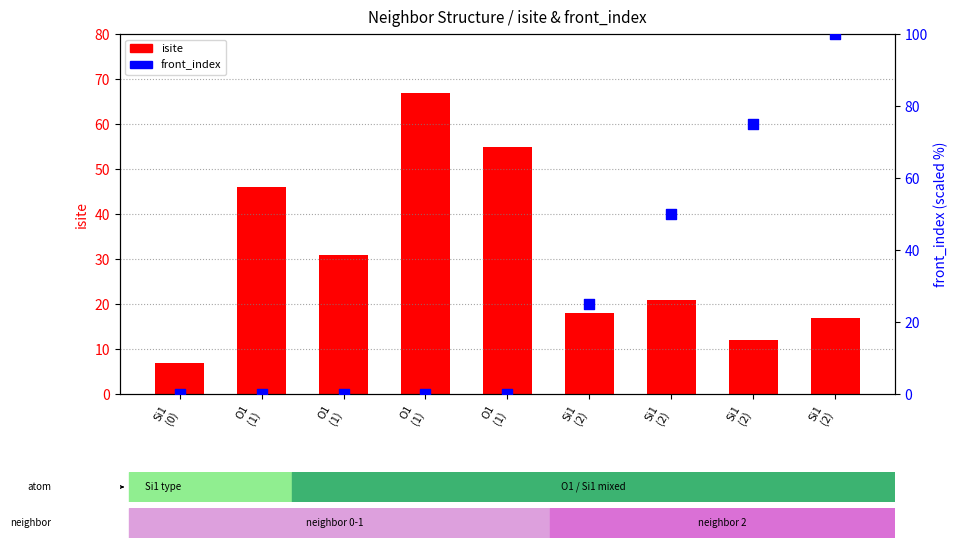

Which series reaches the maximum Y coordinate?

front_index